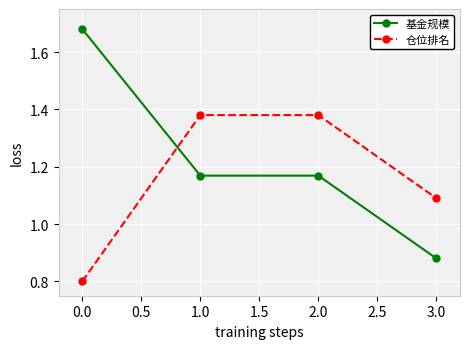

Which series has the largest range (max minus min)?

基金规模